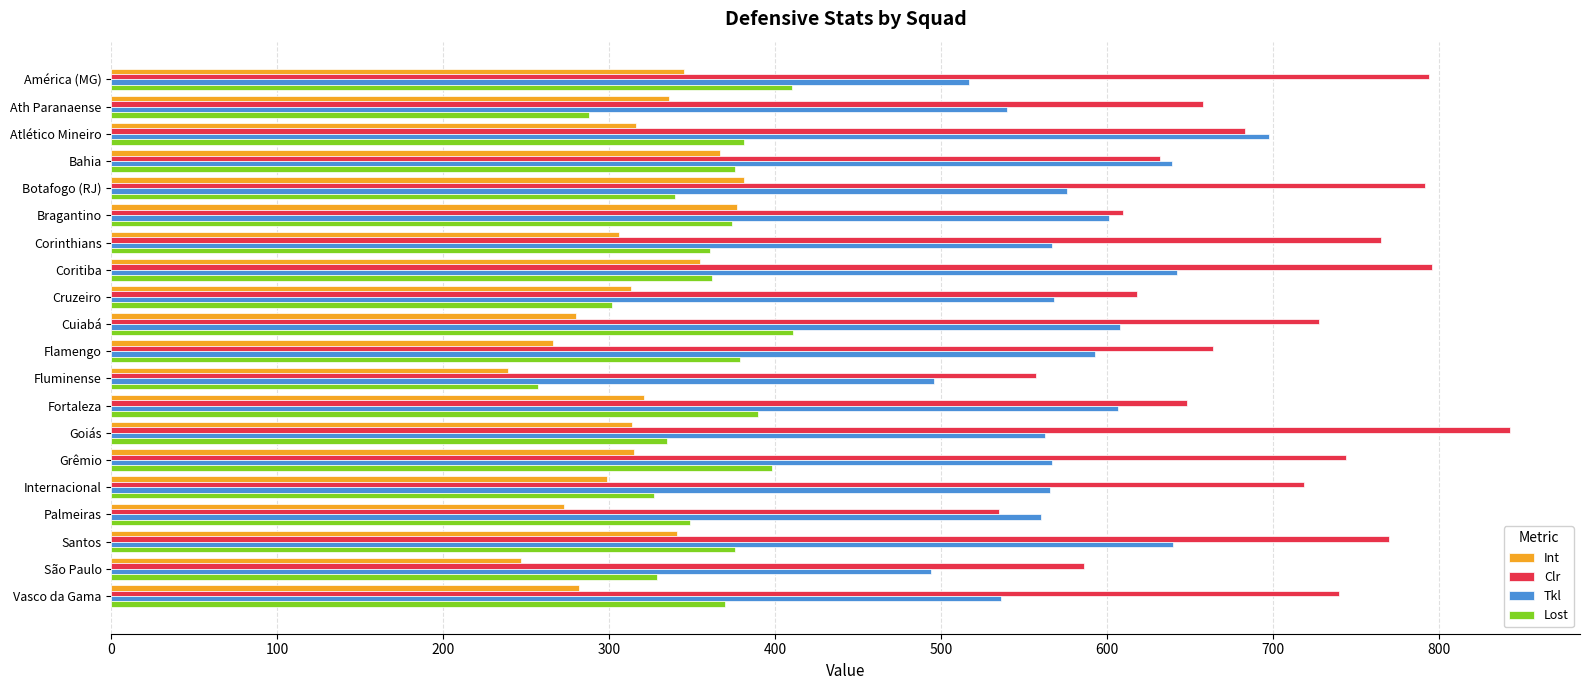

How many categories are shown in the chart?

20